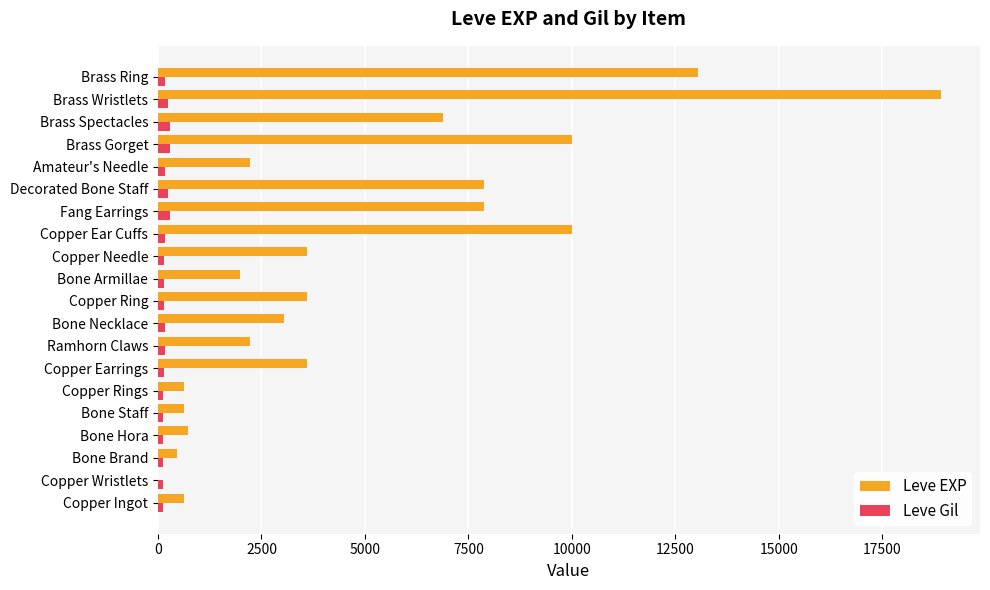

Is it true that Leve EXP equals 9990 at Brass Gorget?

True